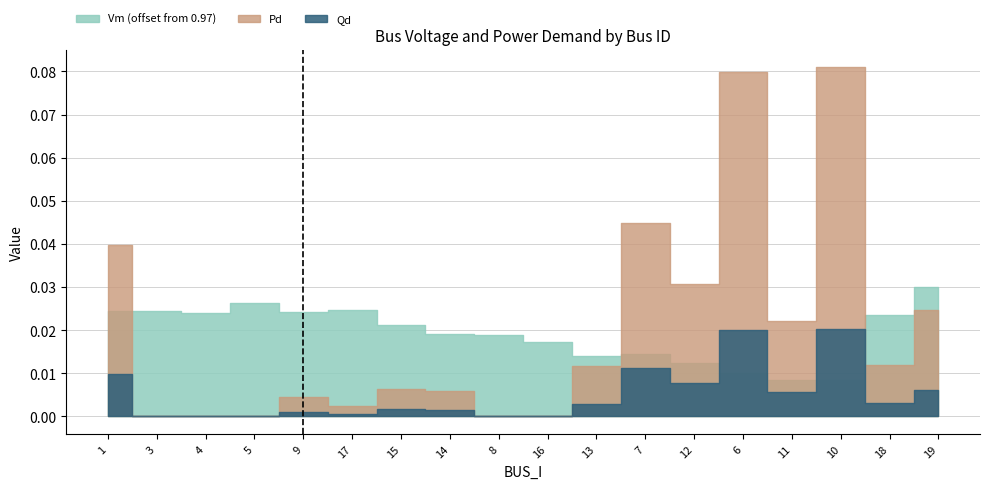

Reading left to right, transcribe all the data shown in this chart.

Vm: 1.0	1.0	1.0	1.0	1.0	1.0	1.0	1.0	1.0	1.0	1.0	1.0	1.0	1.0	1.0	1.0	1.0	1.0
Pd: 0.0	0.0	0.0	0.0	0.0	0.0	0.0	0.0	0.0	0.0	0.0	0.0	0.0	0.1	0.0	0.1	0.0	0.0
Qd: 0.0	0.0	0.0	0.0	0.0	0.0	0.0	0.0	0.0	0.0	0.0	0.0	0.0	0.0	0.0	0.0	0.0	0.0